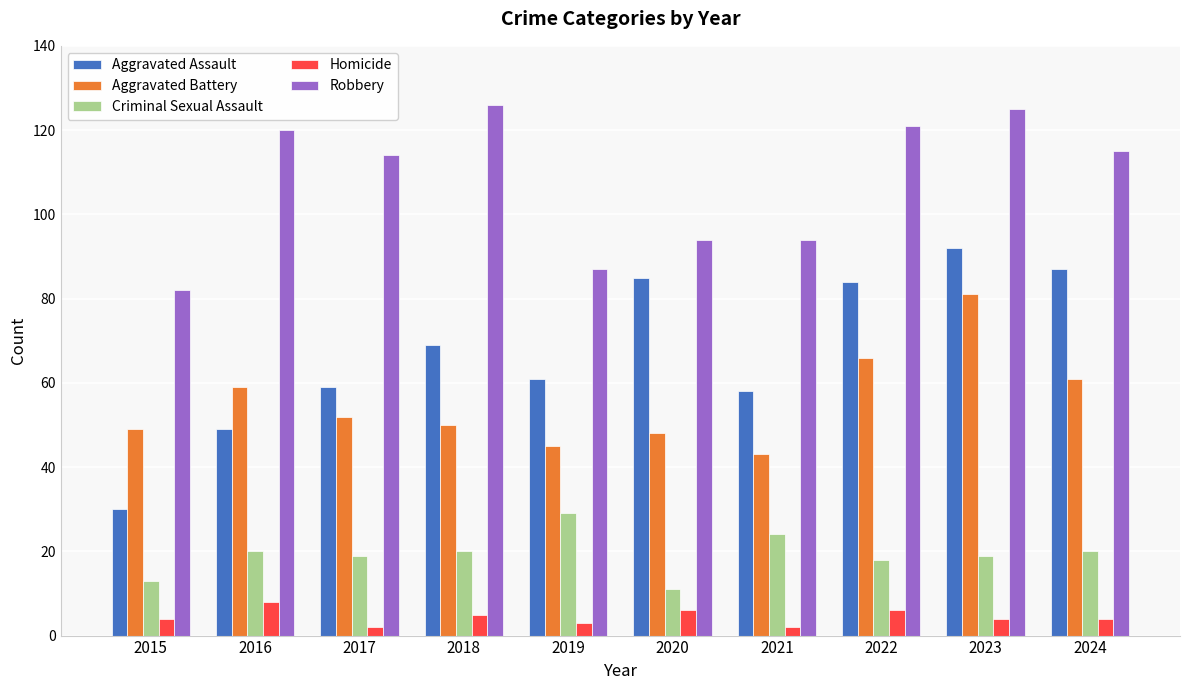

What is the difference between the second highest and minimum values in the Criminal Sexual Assault series?

13